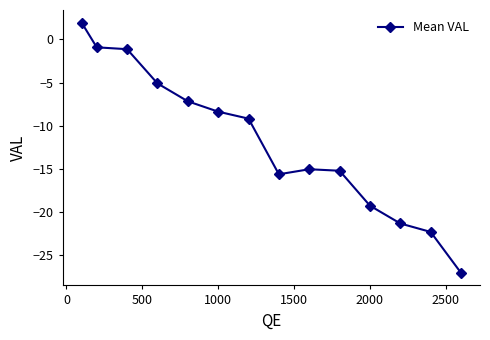

What is the minimum value shown in the chart?

-27.0